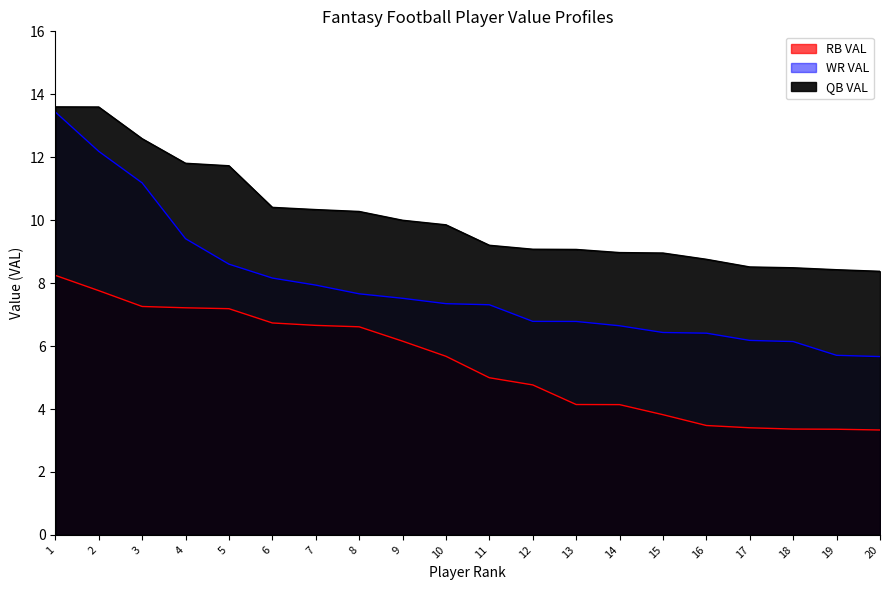

At which category does the chart reach its peak across all series?

1